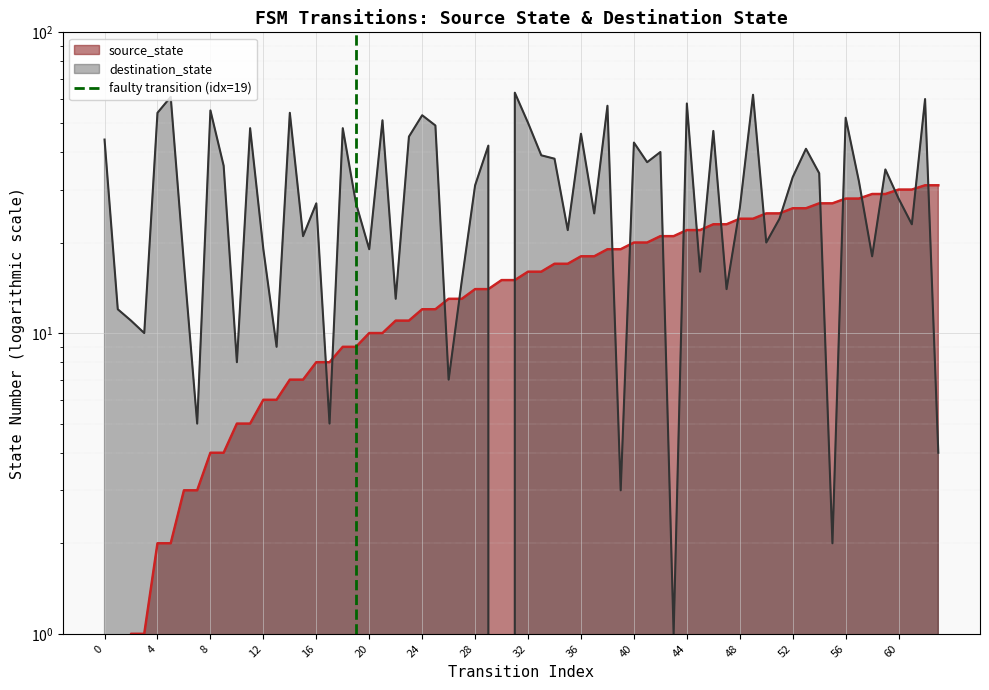

True or false: the data shows 0 at 0.

True